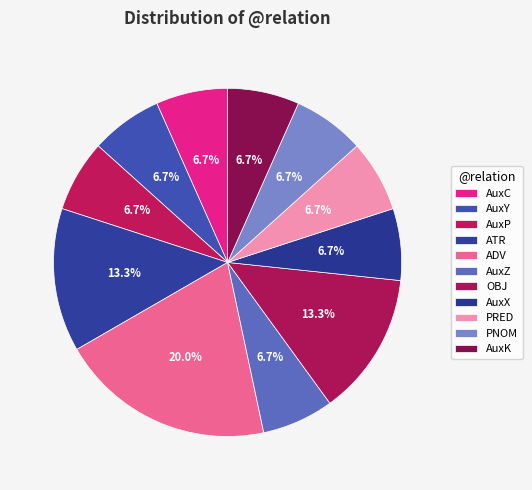

Does PNOM represent more than half of the total?

No